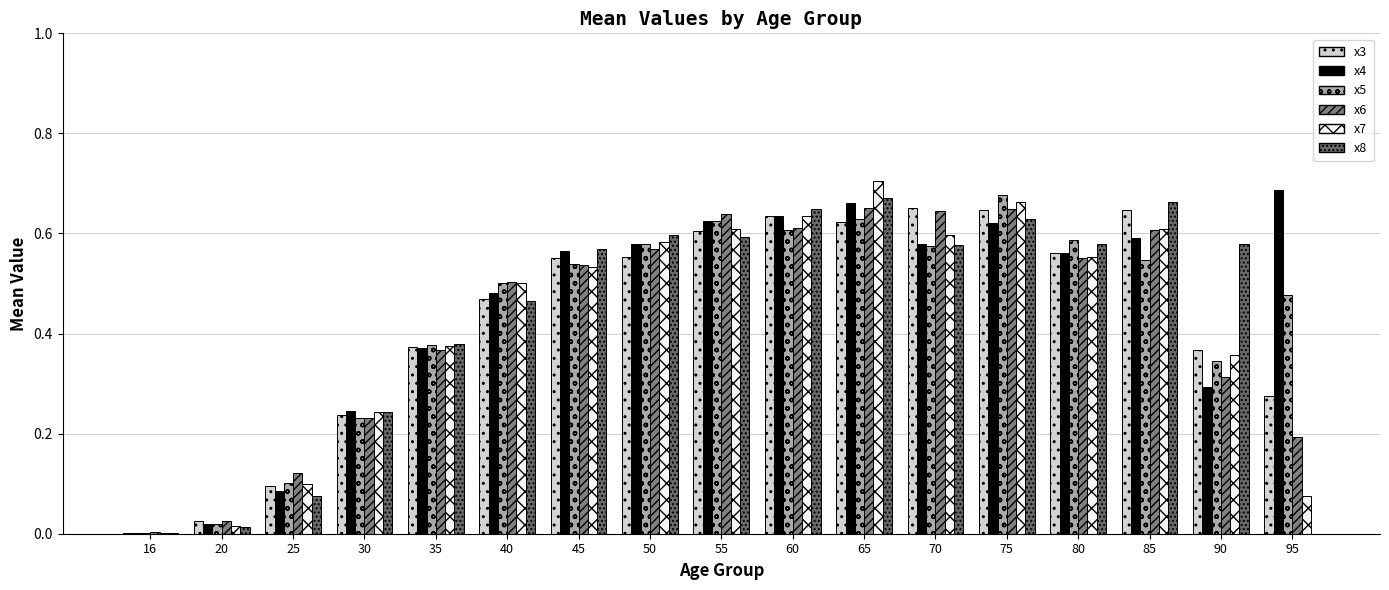

How many series are shown in this chart?

6